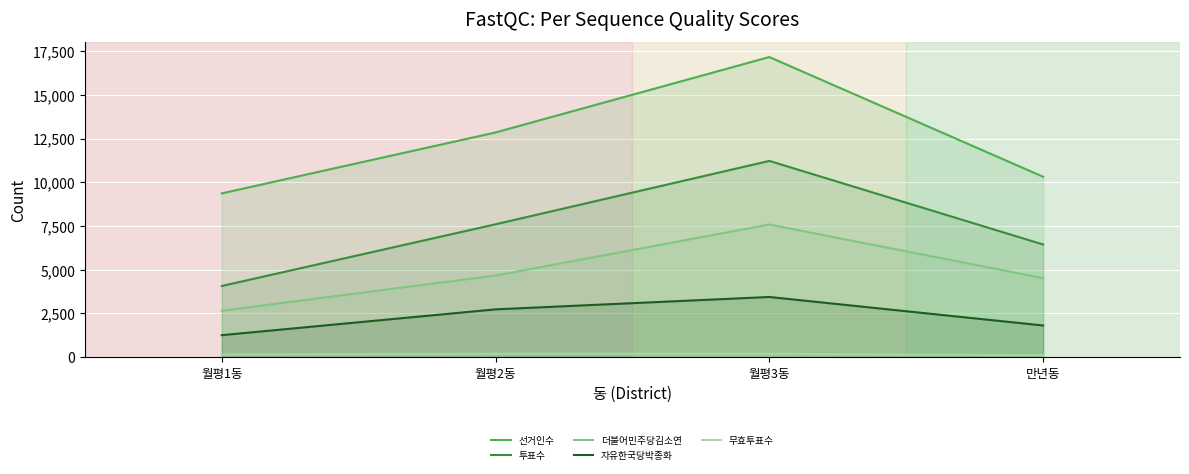

Which has a higher value, 월평2동 or 월평1동?

월평2동